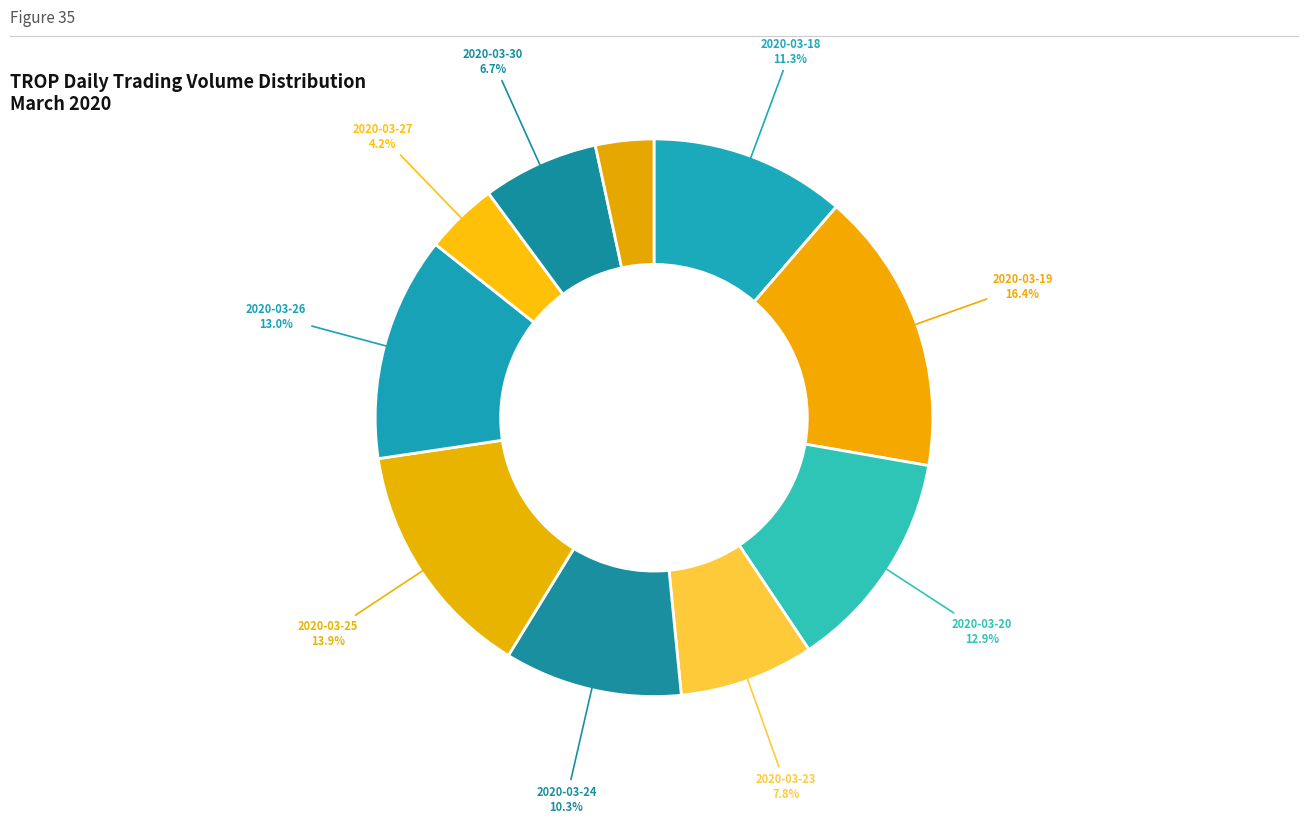

Which category has the biggest portion of the pie?

2020-03-19